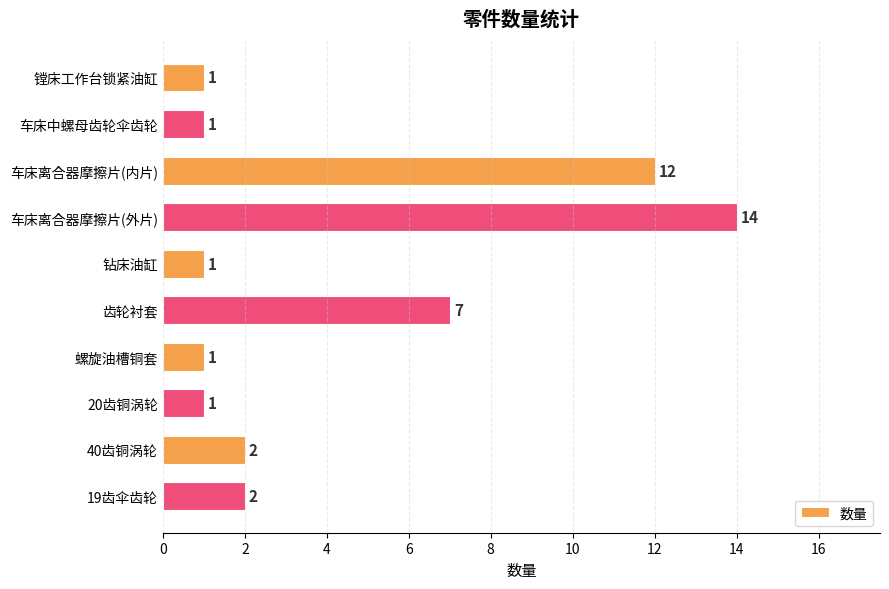

The chart shows a value of 14 at 车床离合器摩擦片(外片). True or false?

True